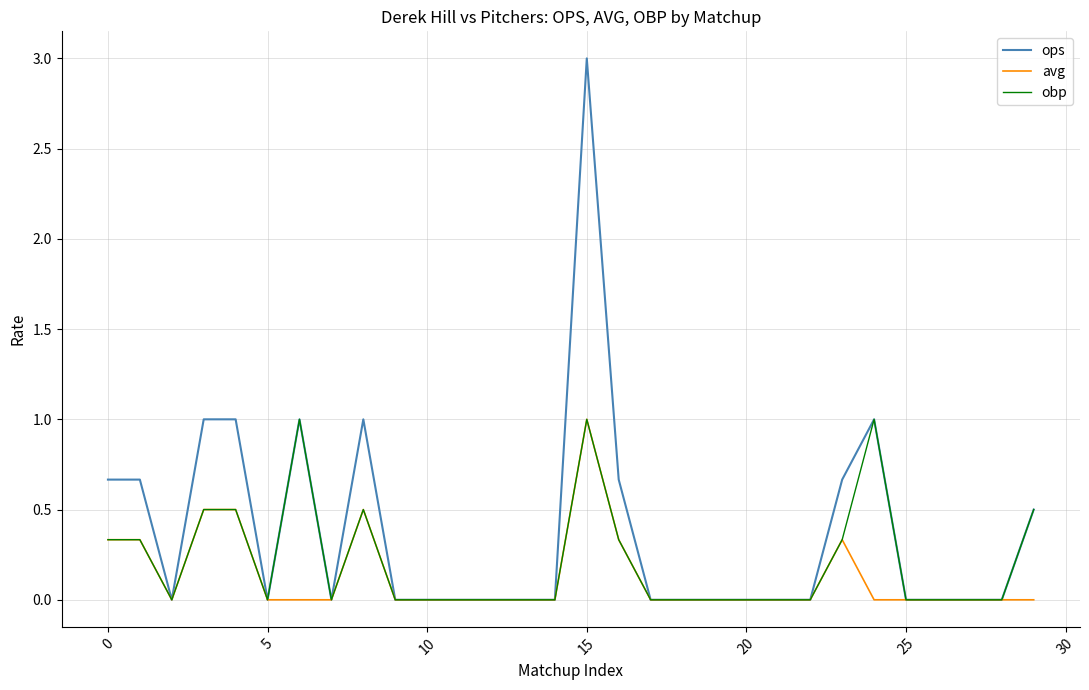

What is the maximum value for obp?

1.0